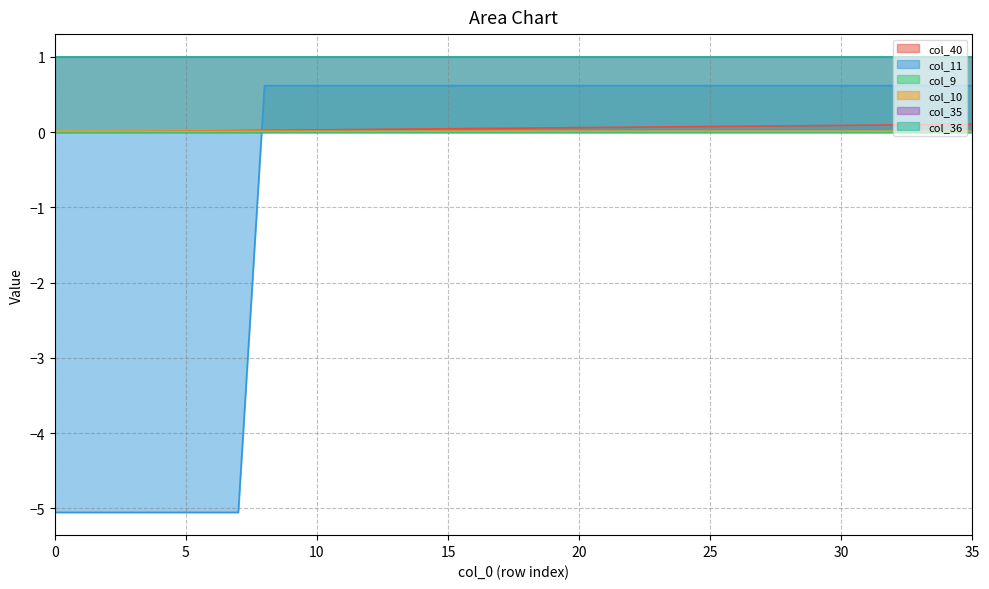

How many data points does each series have?

36